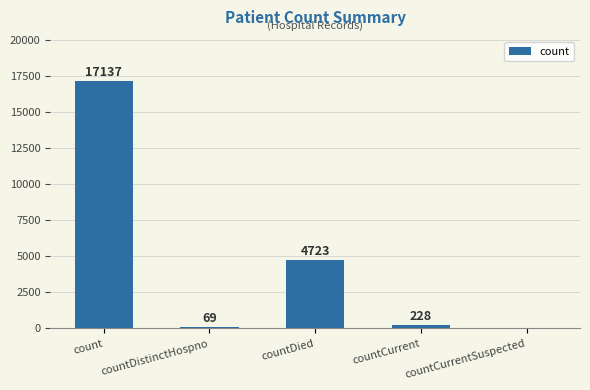

Reading left to right, extract all data points from this chart.

count=17137	countDistinctHospno=69	countDied=4723	countCurrent=228	countCurrentSuspected=0